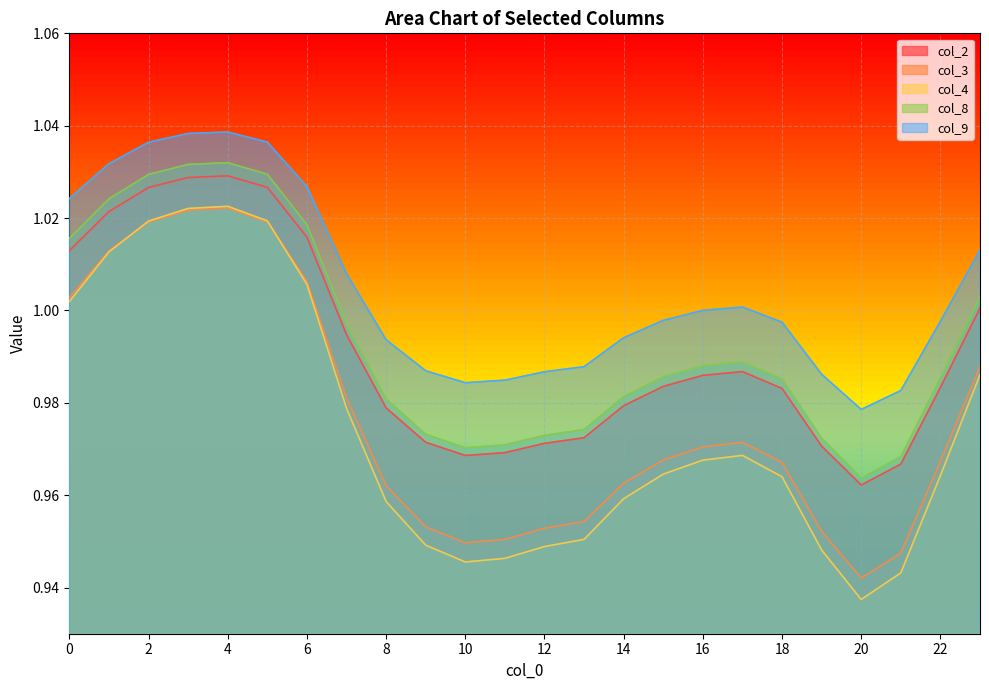

At which category is the sum across all series the highest?

4